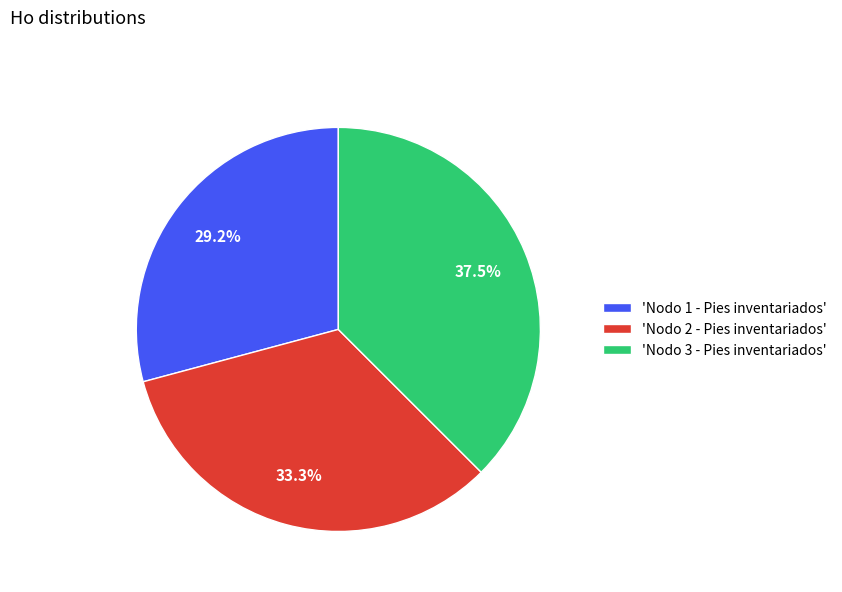

To the nearest percent, what is the difference between the largest and smallest slice percentages?

8%